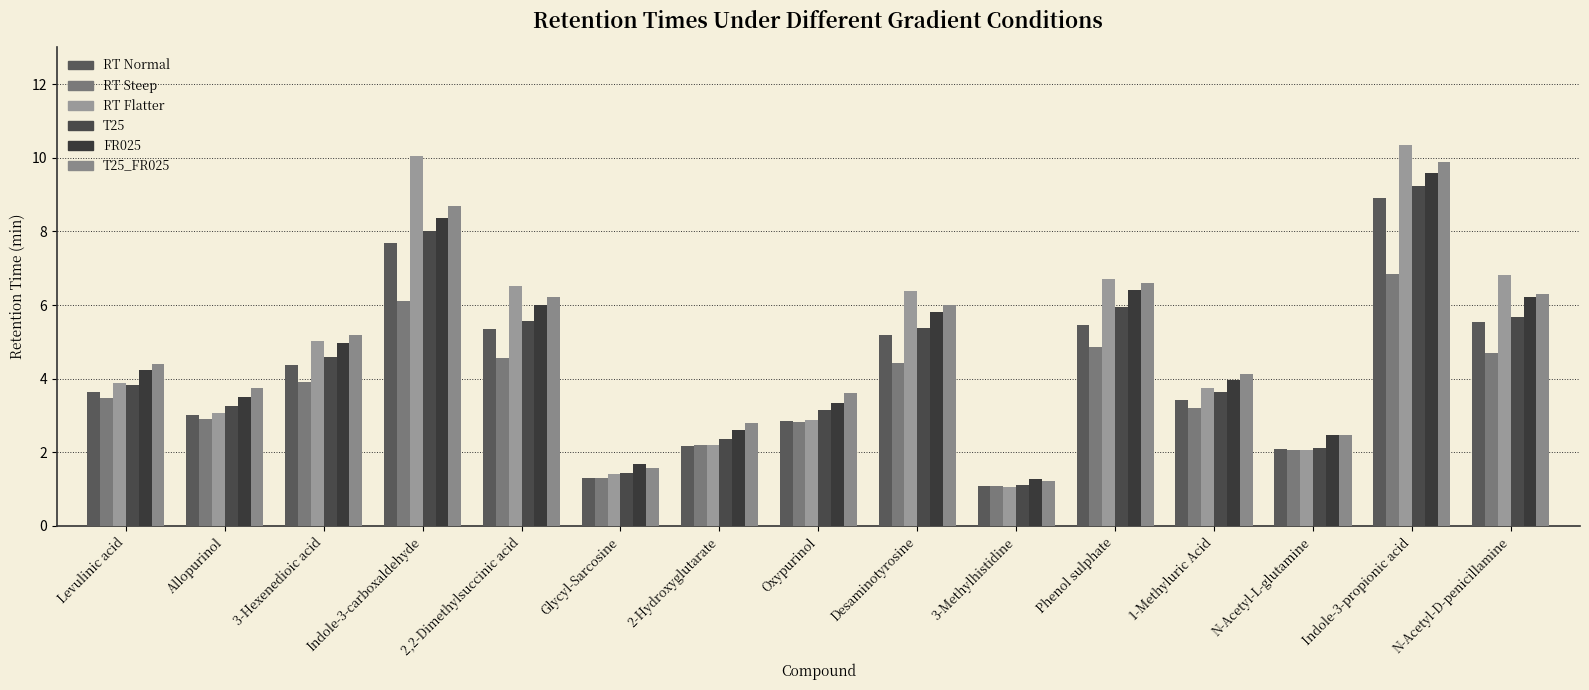

Reading left to right, extract all data points from this chart.

RT Normal: 3.6	3.0	4.4	7.7	5.3	1.3	2.2	2.9	5.2	1.1	5.5	3.4	2.1	8.9	5.5
RT Steep: 3.5	2.9	3.9	6.1	4.6	1.3	2.2	2.8	4.4	1.1	4.8	3.2	2.1	6.8	4.7
RT Flatter: 3.9	3.1	5.0	10.1	6.5	1.4	2.2	2.9	6.4	1.1	6.7	3.7	2.1	10.3	6.8
T25: 3.8	3.3	4.6	8.0	5.6	1.4	2.4	3.1	5.4	1.1	6.0	3.6	2.1	9.2	5.7
FR025: 4.2	3.5	5.0	8.4	6.0	1.7	2.6	3.3	5.8	1.3	6.4	4.0	2.5	9.6	6.2
T25_FR025: 4.4	3.7	5.2	8.7	6.2	1.6	2.8	3.6	6.0	1.2	6.6	4.1	2.5	9.9	6.3